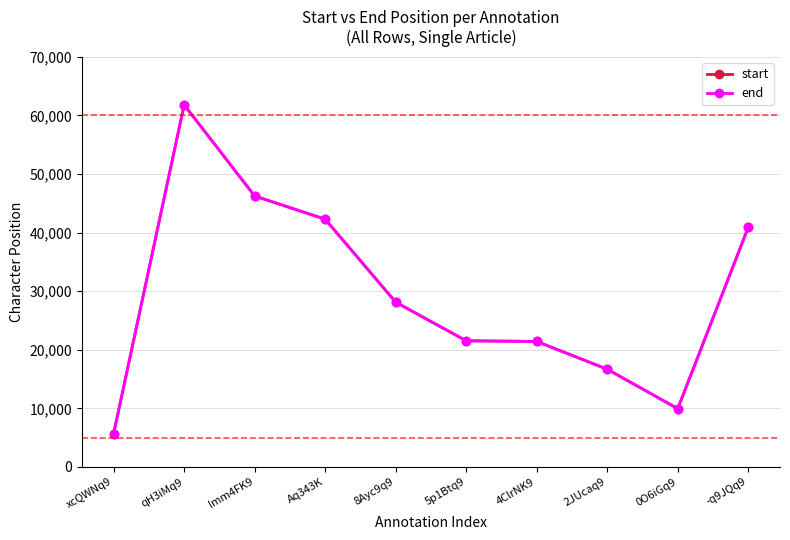

True or false: start and end intersect in this chart.

False